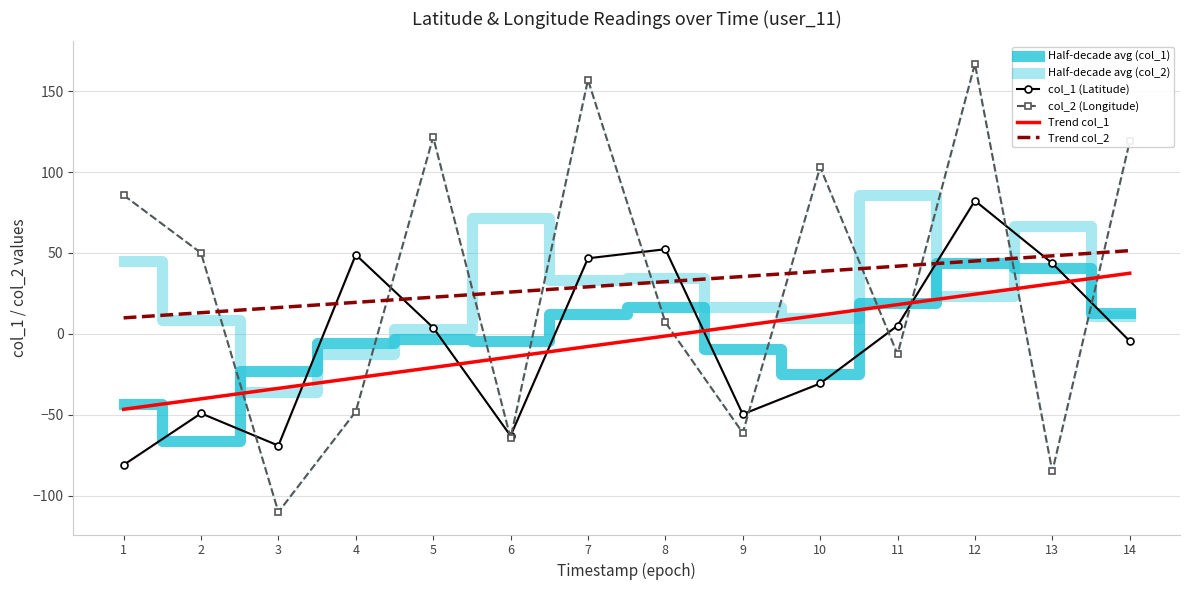

Rank the categories by Half-decade avg (col_2) value from highest to lowest.

11, 6, 13, 1, 8, 7, 12, 9, 14, 10, 2, 5, 4, 3